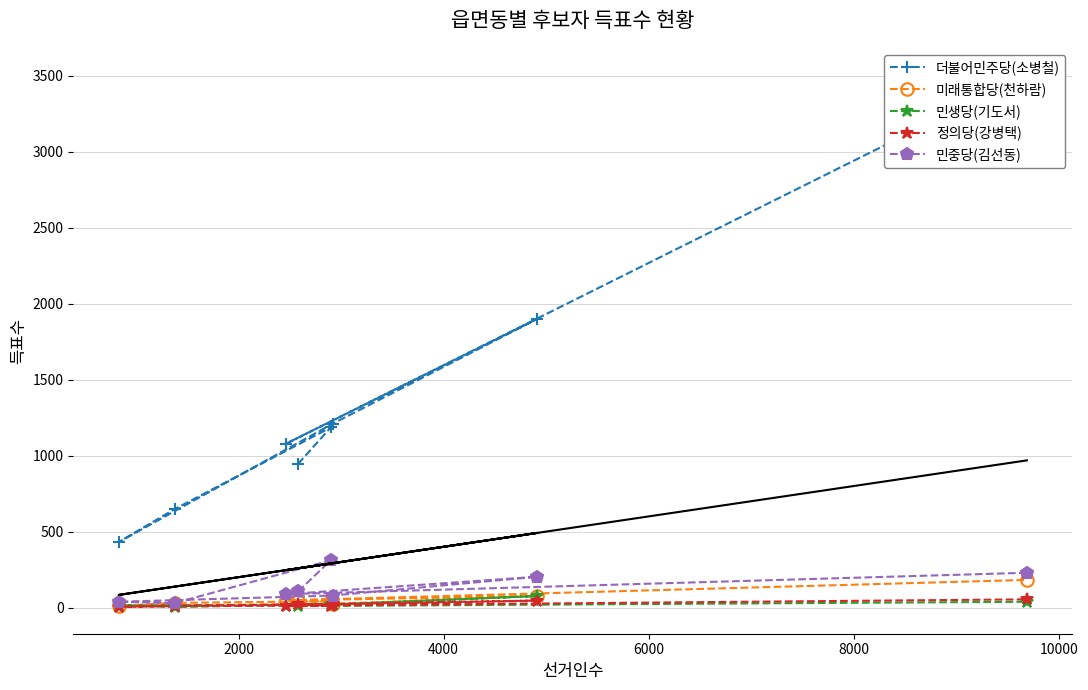

Which series has the largest total across all categories?

더불어민주당(소병철)